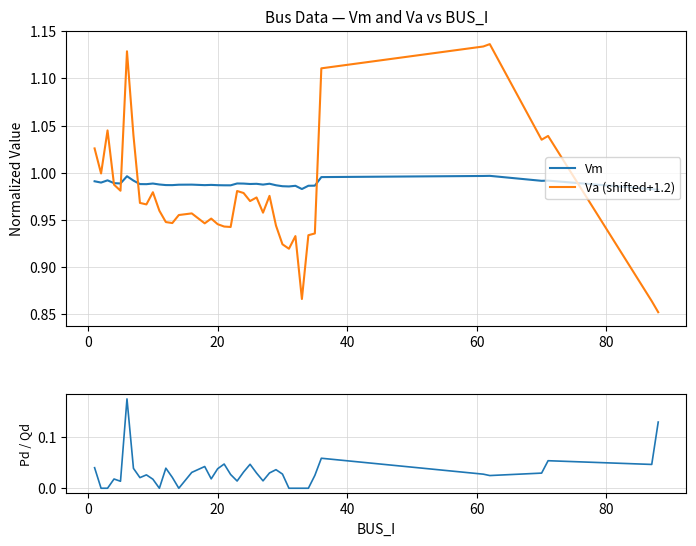

True or false: Vm and Pd ×10 cross at least once.

False